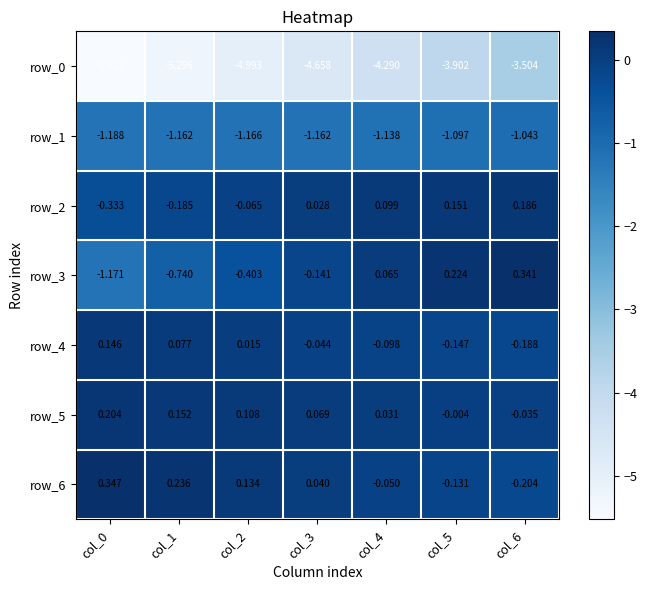

Is the value of row_2 at col_2 greater than the value of row_5 at col_5?

No